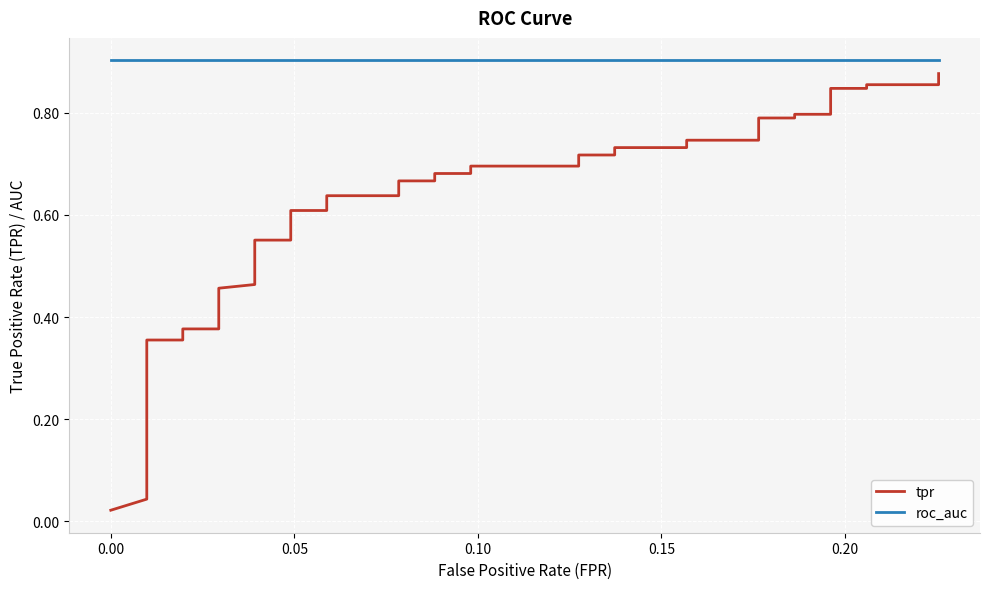

Which series has the largest total across all categories?

roc_auc